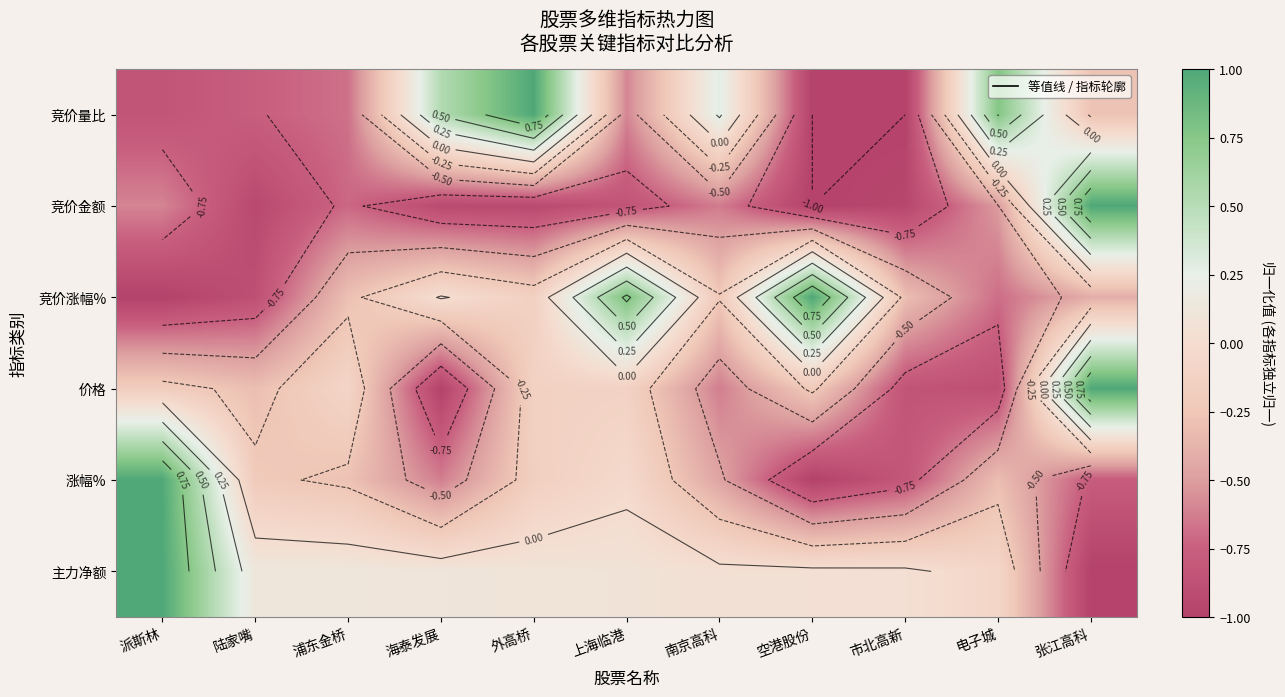

Between 空港股份 and 市北高新, which is larger?

空港股份